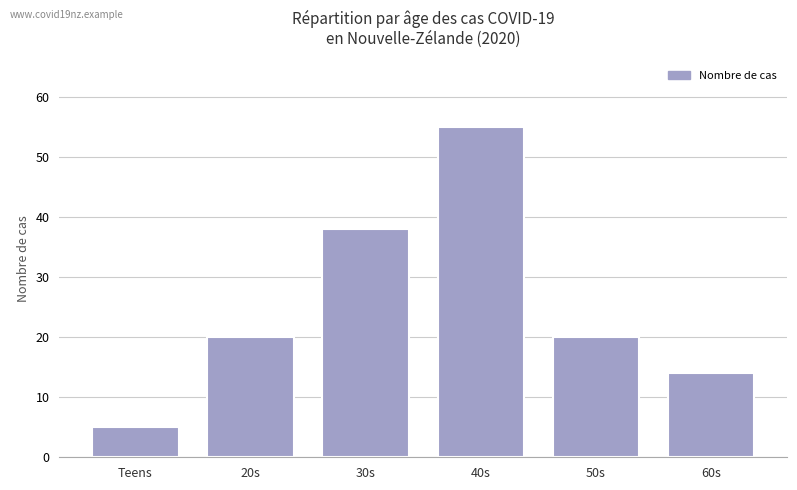

What is the sum of the values at 20s and Teens?

25